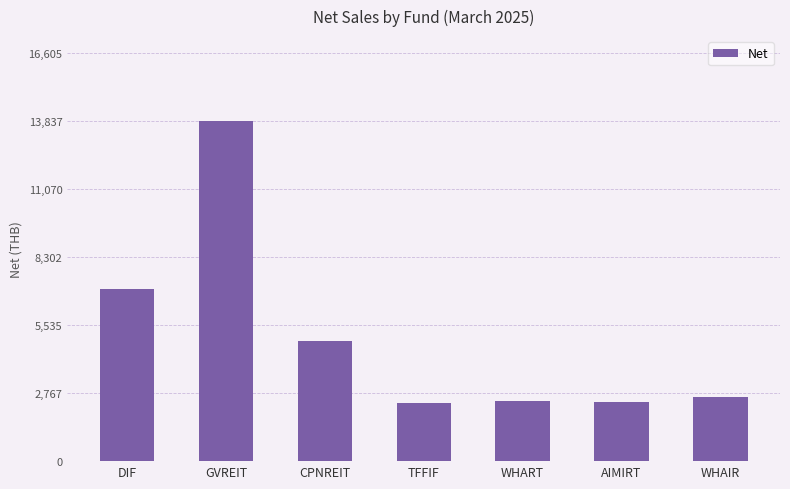

At which label is the value closest to 8107?

DIF